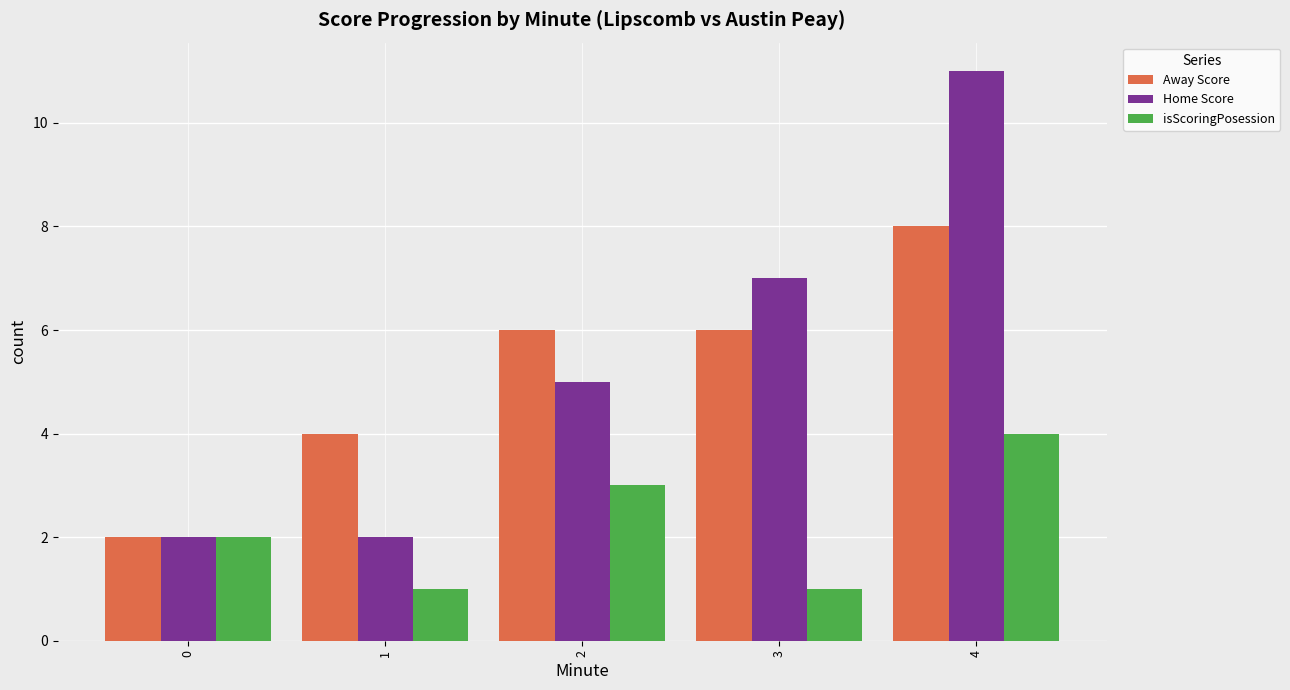

Which series changed the most between 0 and 2?

Away Score